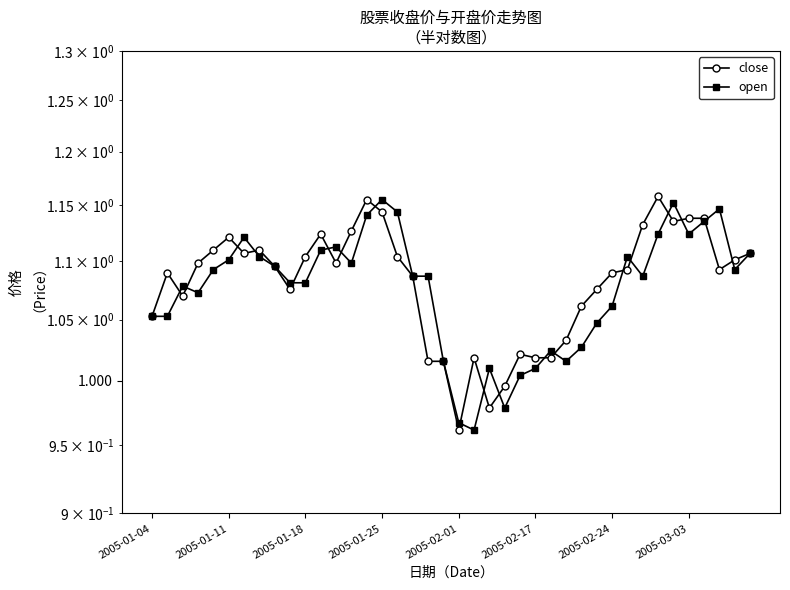

What position from the right is 2005-01-04?

40